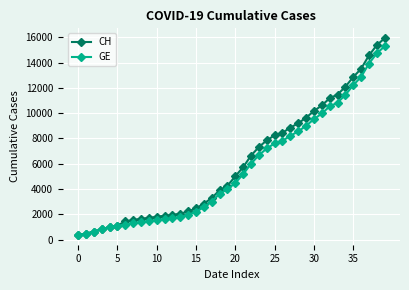

What is the value of the GE point at the 4th from the left?

840